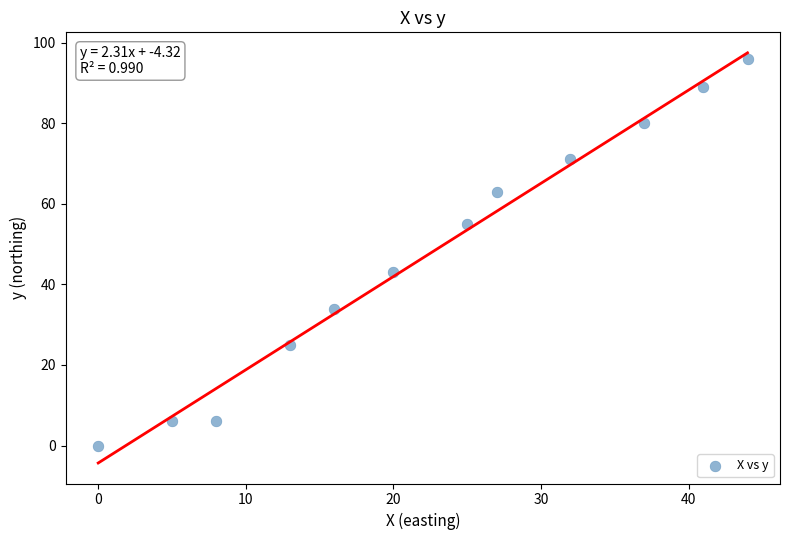

What is the range of Y values (max minus min)?

96